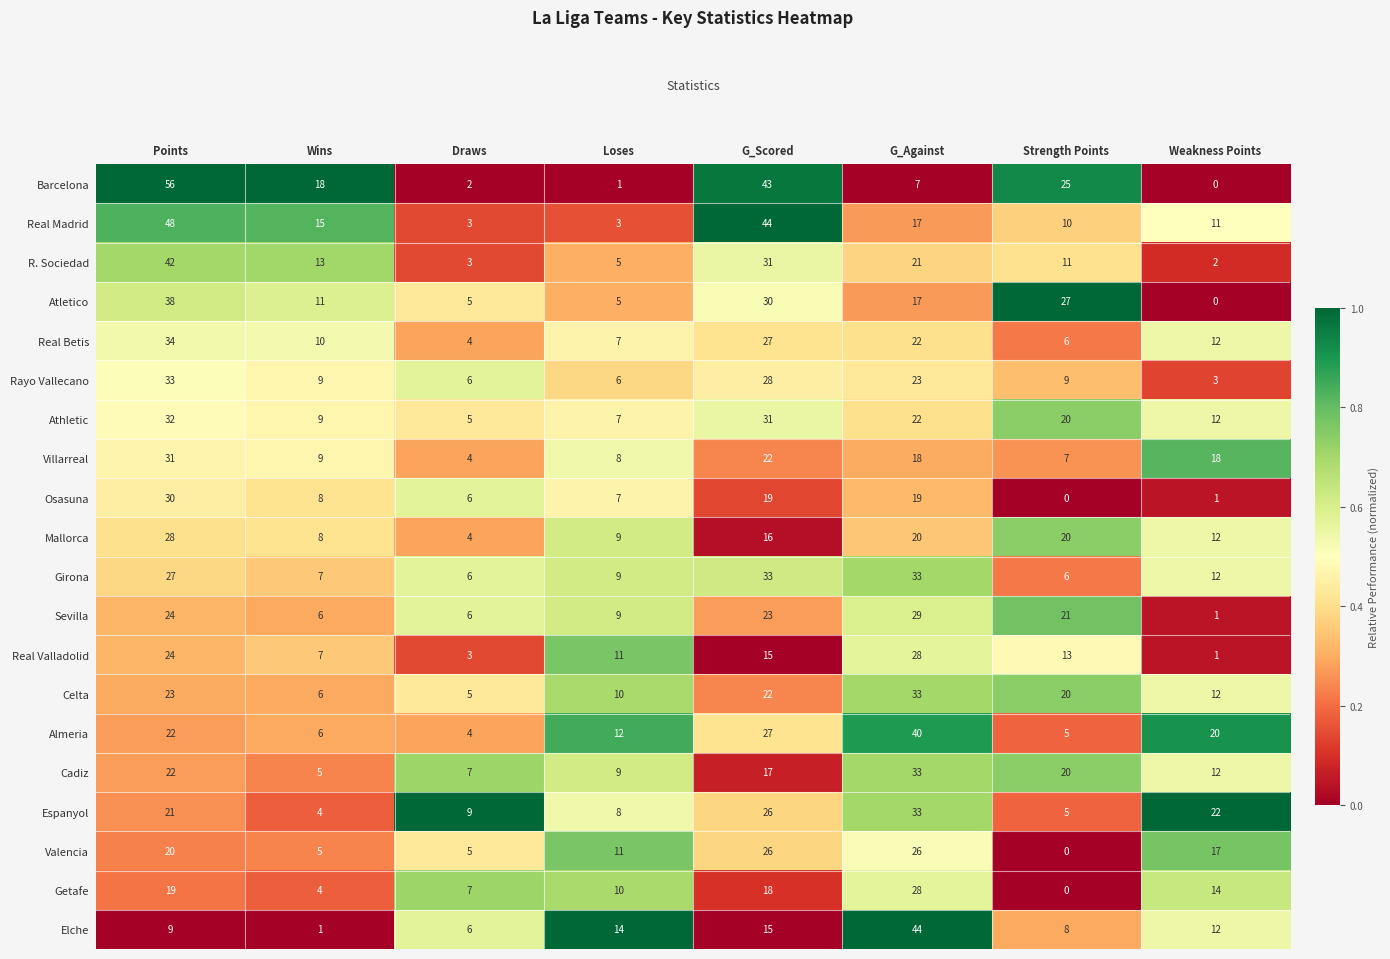

Count the number of categories in the chart.

8